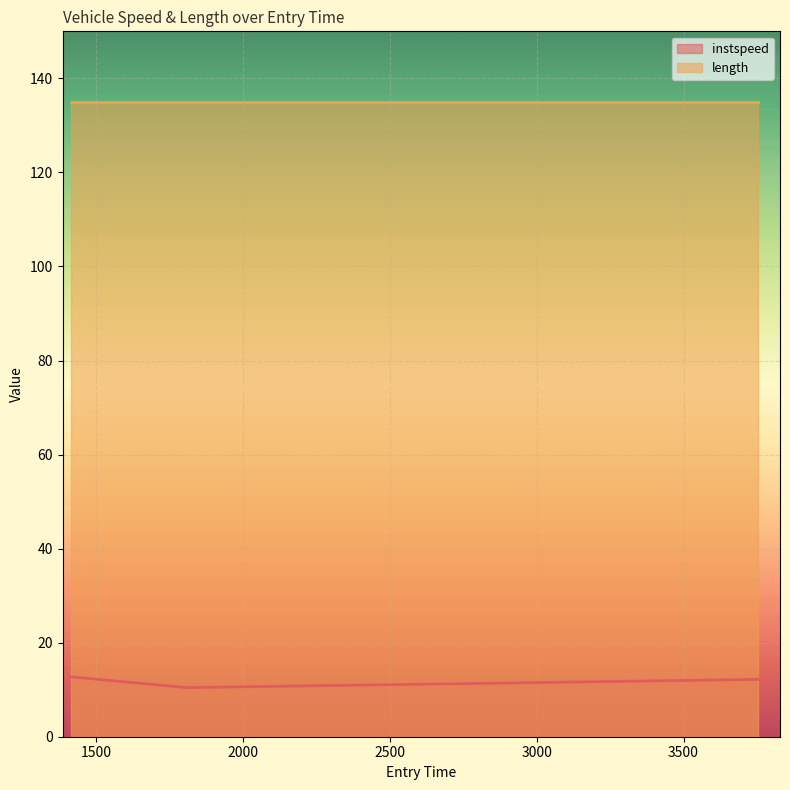

What is the difference between the maximum and minimum values in the instspeed series?

2.3